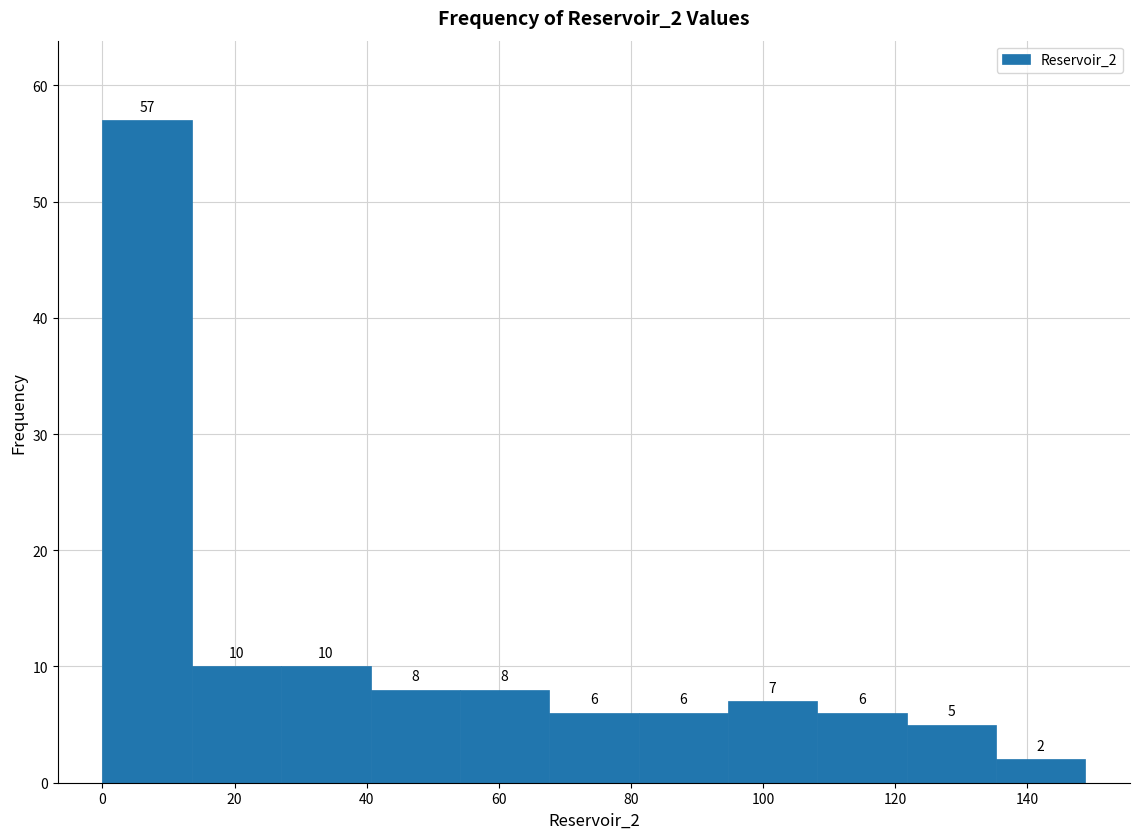

What is the height of the bar covering 68 to 82 on the x-axis? The bar edges are not printed on the chart, so give them approximately, as read against the axis.

6